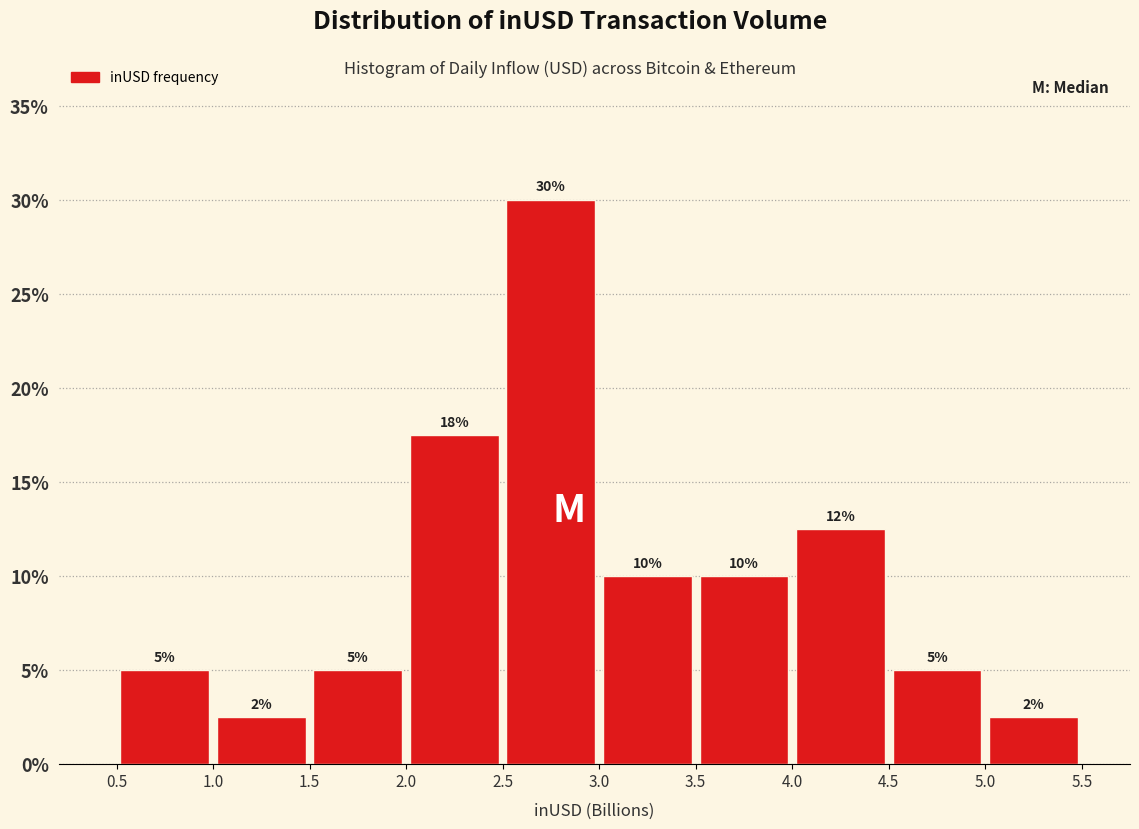

Which range on the x-axis has the tallest bar?

2.5 to 3.0